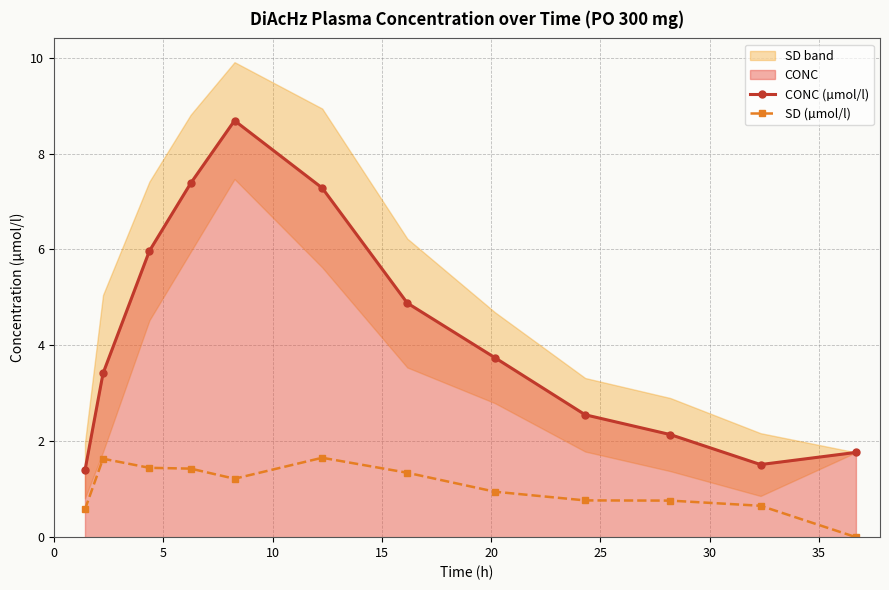

List the series in order of their overall mean, highest first.

CONC (µmol/l), SD (µmol/l)